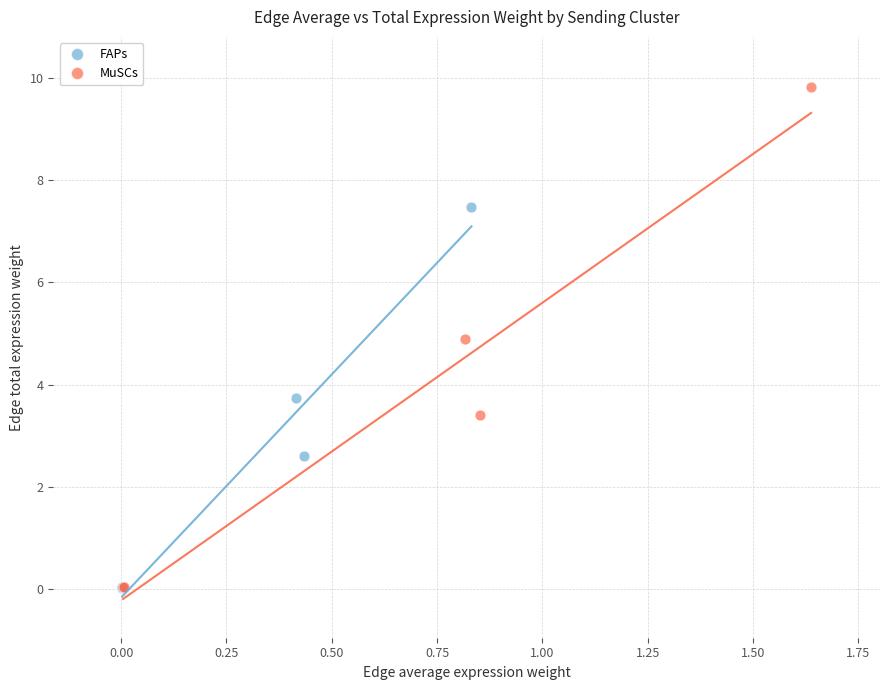

What are all the series names shown in the legend?

FAPs, MuSCs